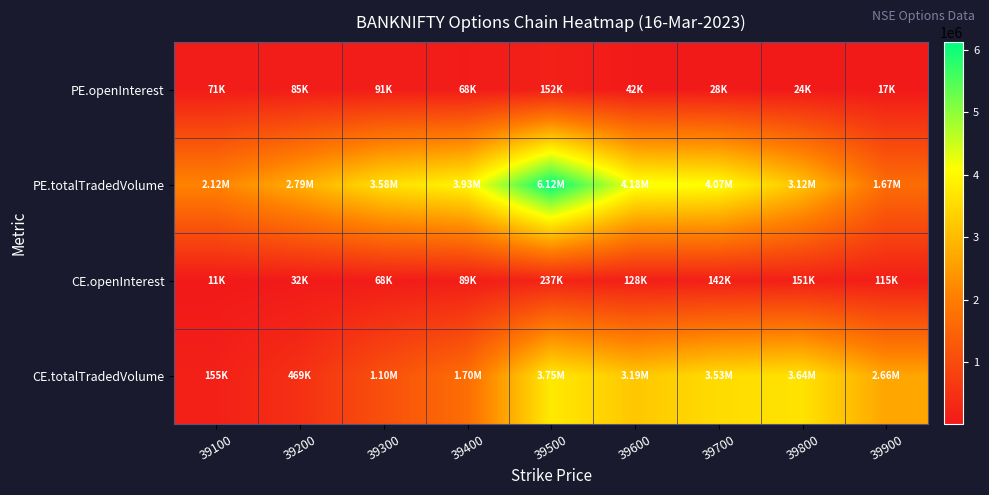

Reading left to right, transcribe all the data shown in this chart.

PE.openInterest: 39100=71035	39200=85186	39300=91358	39400=68186	39500=151910	39600=41500	39700=28434	39800=24017	39900=16729
PE.totalTradedVolume: 39100=2115107	39200=2787900	39300=3577797	39400=3927596	39500=6123554	39600=4177984	39700=4070467	39800=3120646	39900=1670982
CE.openInterest: 39100=10697	39200=31974	39300=68202	39400=89112	39500=236956	39600=127863	39700=142088	39800=151040	39900=114709
CE.totalTradedVolume: 39100=155132	39200=469110	39300=1104168	39400=1700191	39500=3746452	39600=3189478	39700=3526520	39800=3635485	39900=2663264